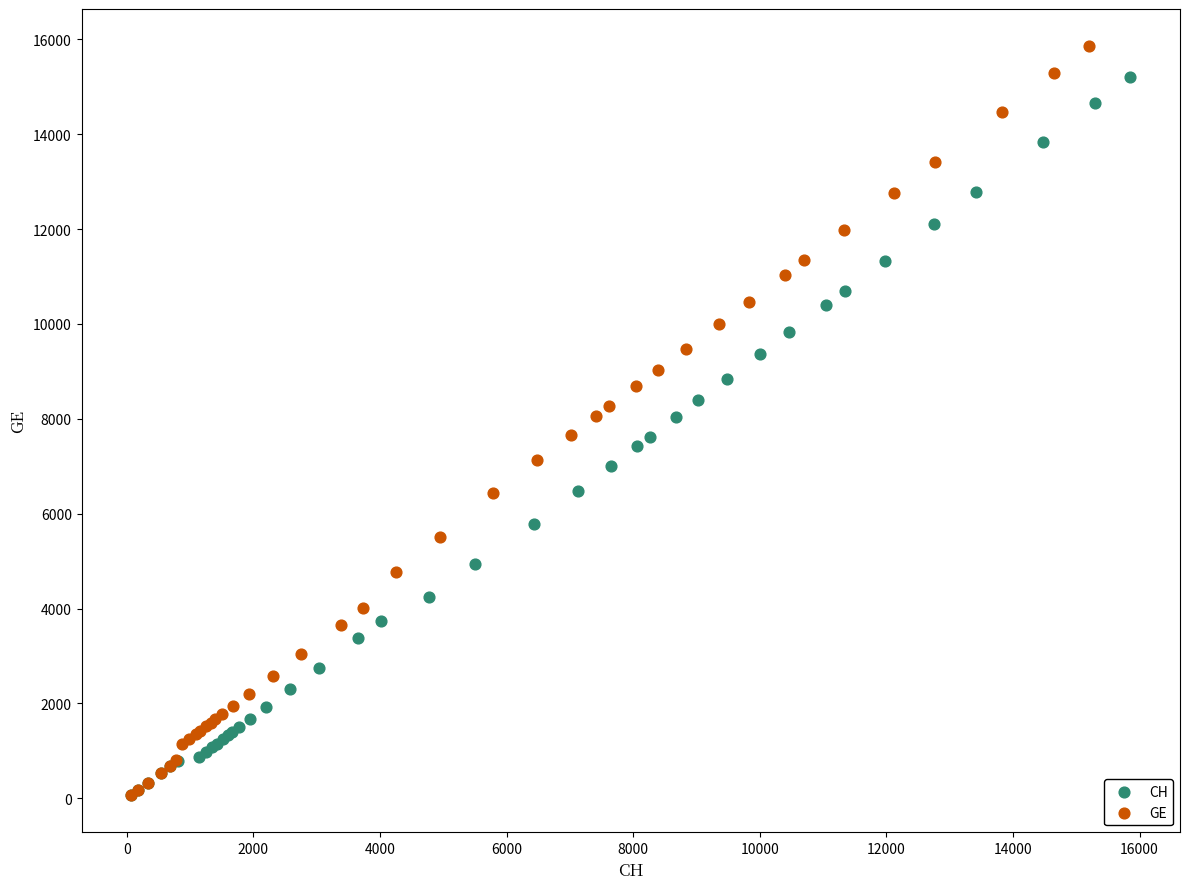

Which series has the widest spread of Y values?

GE